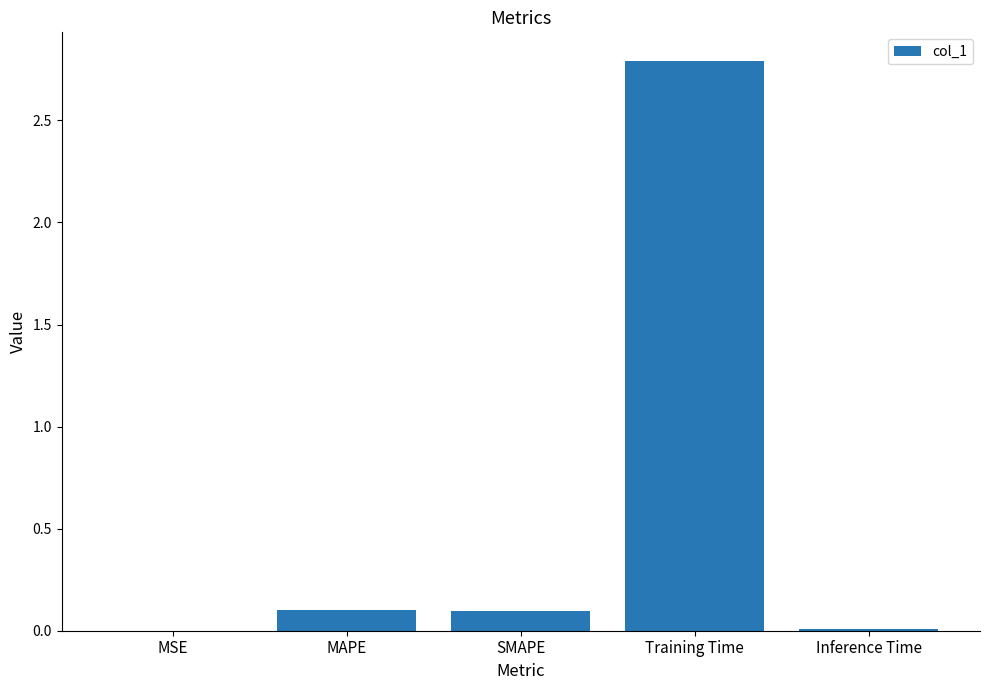

How many categories are shown in the chart?

5